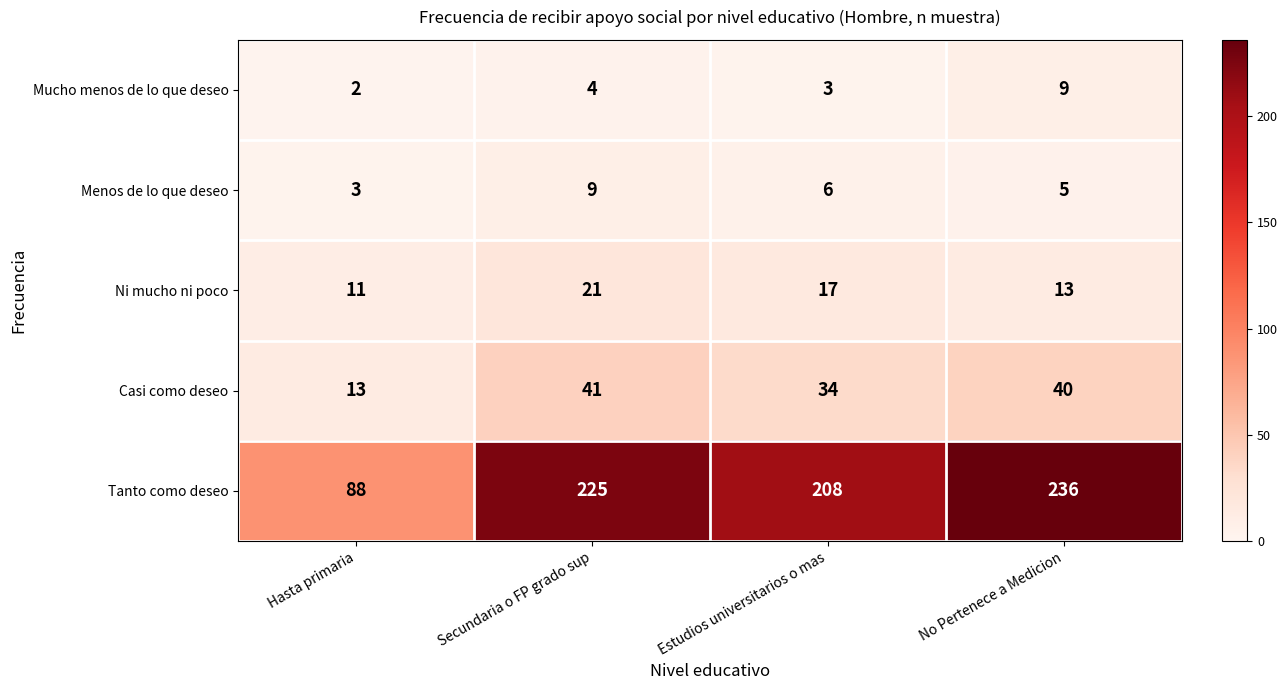

The value of Menos de lo que deseo at Estudios universitarios o mas is 3. True or false?

False